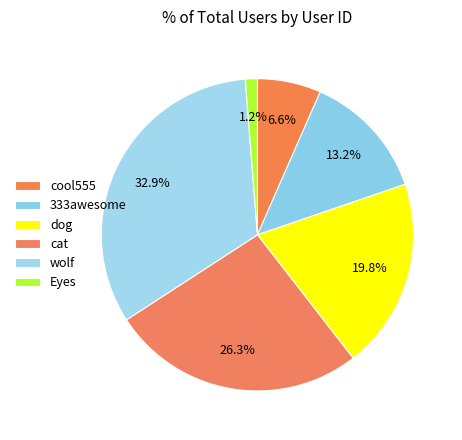

To the nearest percent, what is the difference between the wolf and Eyes slice percentages?

32%